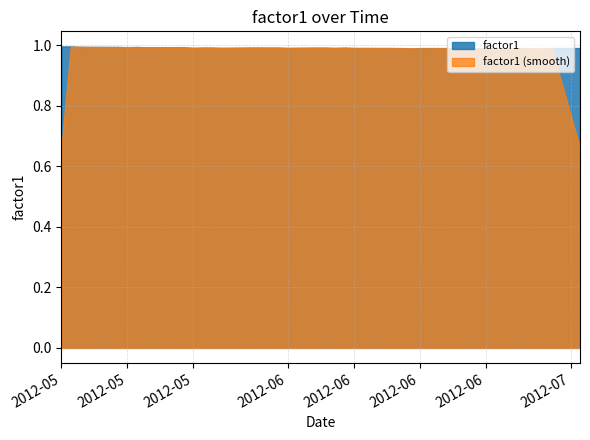

List the labels in order of value, smallest first.

2012-06-25, 2012-06-14, 2012-06-19, 2012-06-22, 2012-06-21, 2012-06-27, 2012-06-28, 2012-06-13, 2012-06-18, 2012-06-12, 2012-06-01, 2012-06-06, 2012-06-11, 2012-06-20, 2012-06-15, 2012-06-08, 2012-06-26, 2012-07-02, 2012-05-25, 2012-05-22, 2012-06-29, 2012-06-05, 2012-05-31, 2012-06-04, 2012-06-07, 2012-05-30, 2012-05-24, 2012-05-29, 2012-05-23, 2012-05-28, 2012-05-21, 2012-05-18, 2012-05-17, 2012-05-15, 2012-05-16, 2012-05-14, 2012-05-11, 2012-05-10, 2012-05-09, 2012-05-08